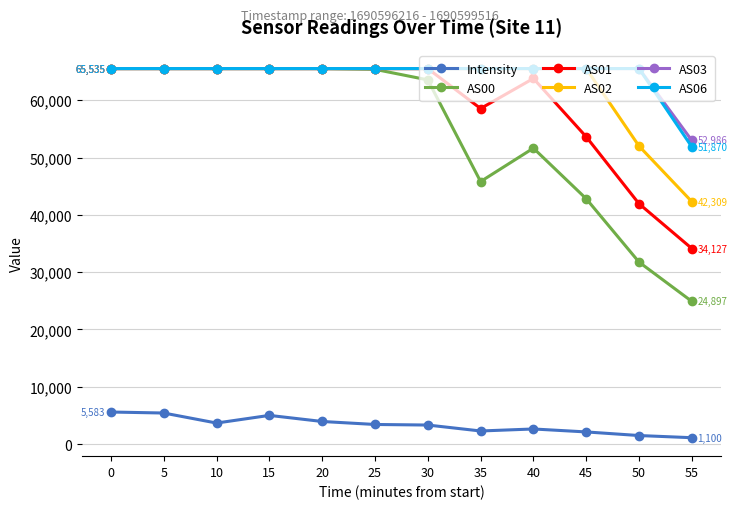

At how many categories does at least one series exceed 26365?

12